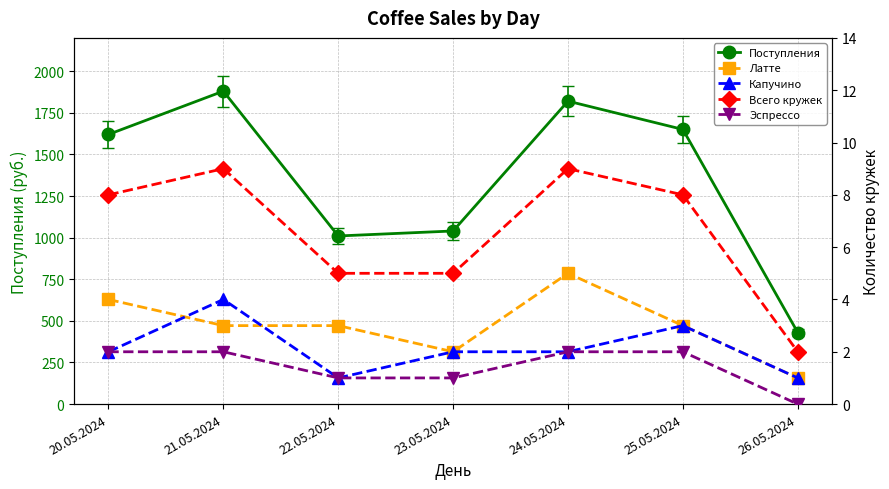

Which series has the largest total across all categories?

Поступления